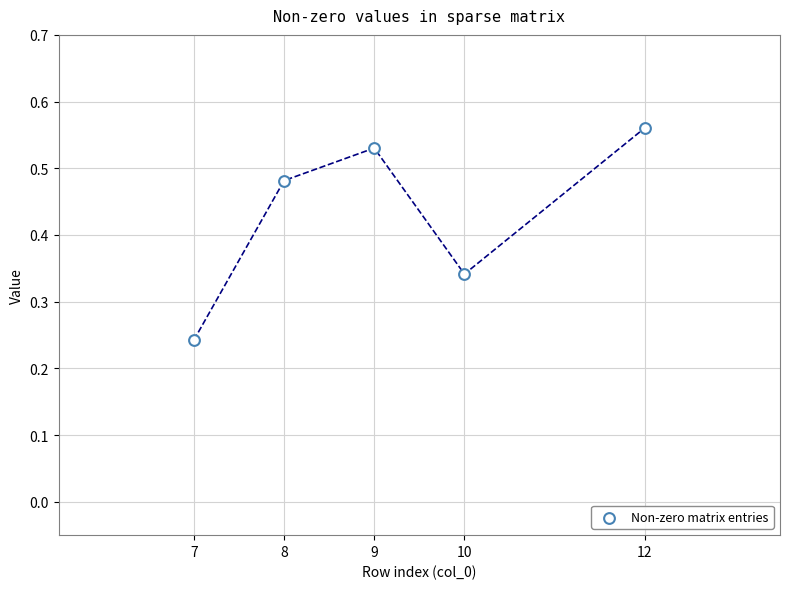

What is the range of X values (max minus min)?

5.0